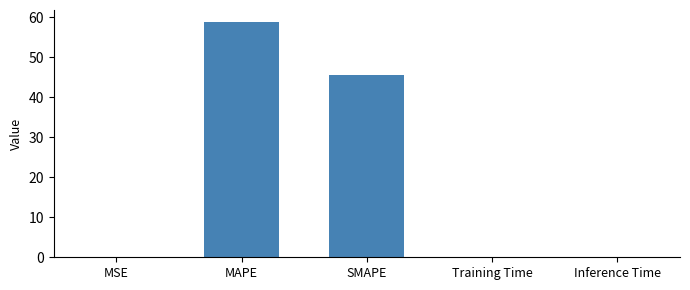

How many data points does each series have?

5